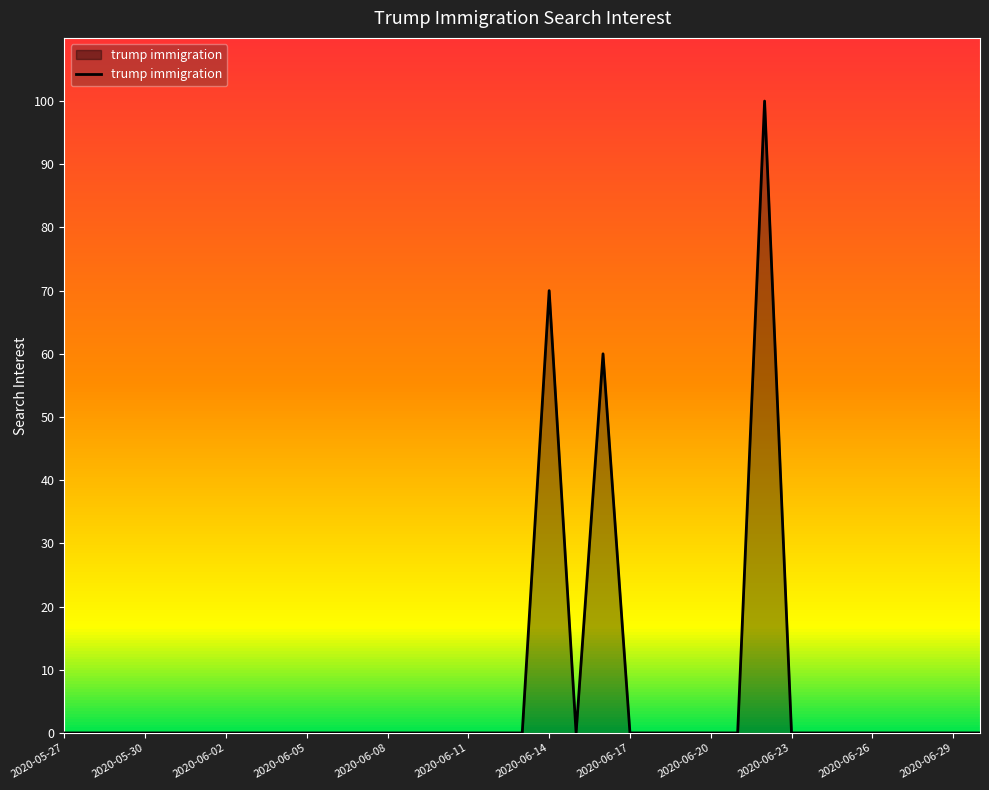

What is the difference between the maximum and minimum values?

100